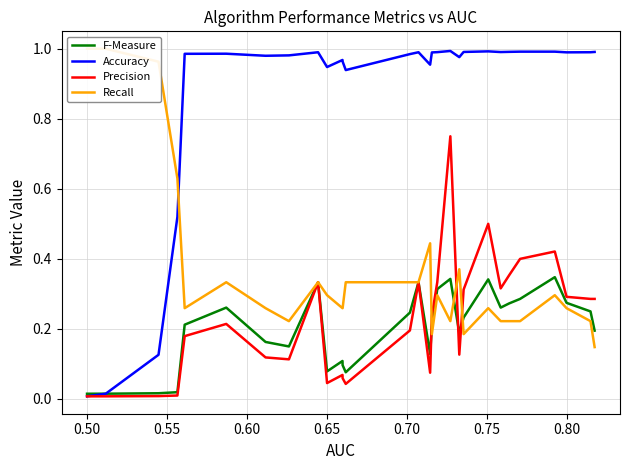

At how many categories does at least one series exceed 0?

30